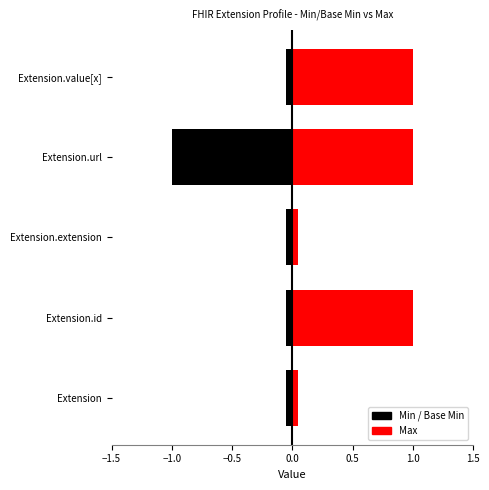

Does the chart contain any negative values?

Yes